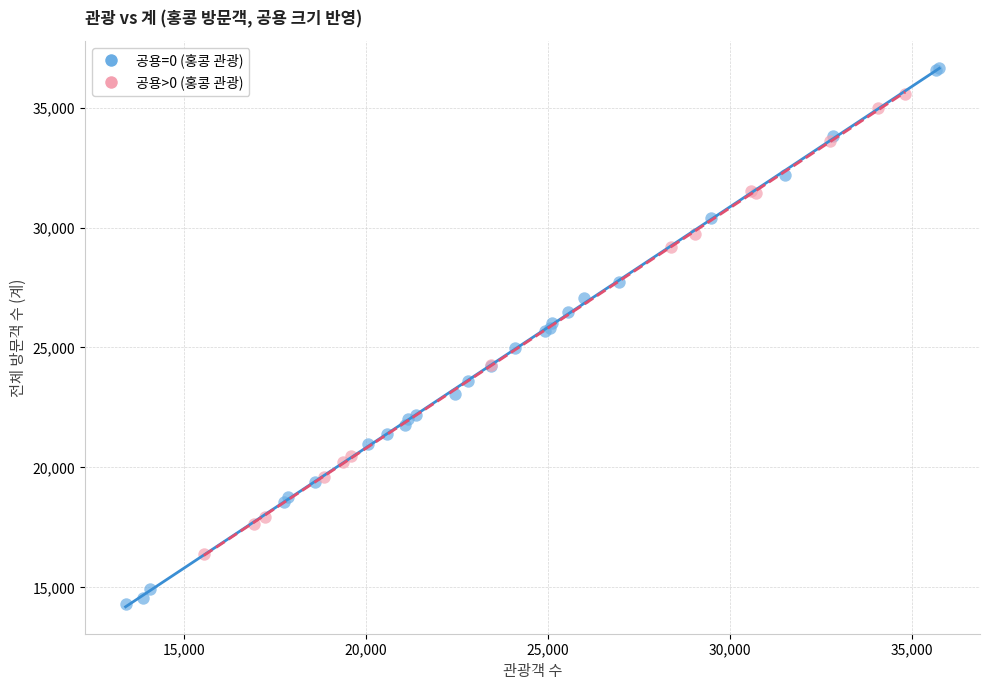

Which series reaches the maximum Y coordinate?

공용=0 (홍콩 관광)